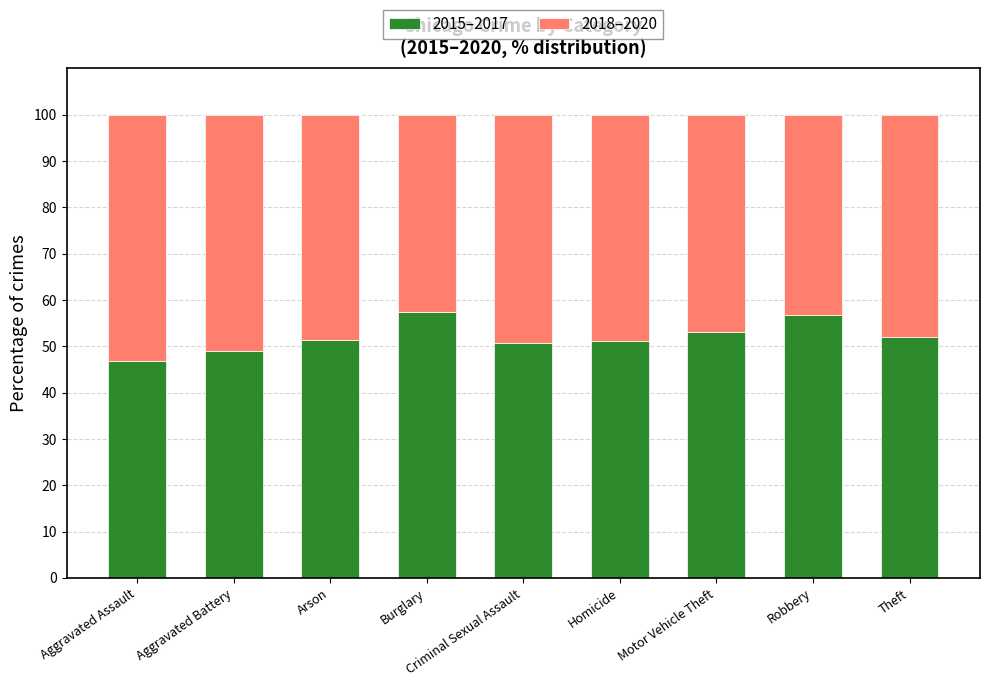

What is the lowest value of the 2015–2017 series?

46.9